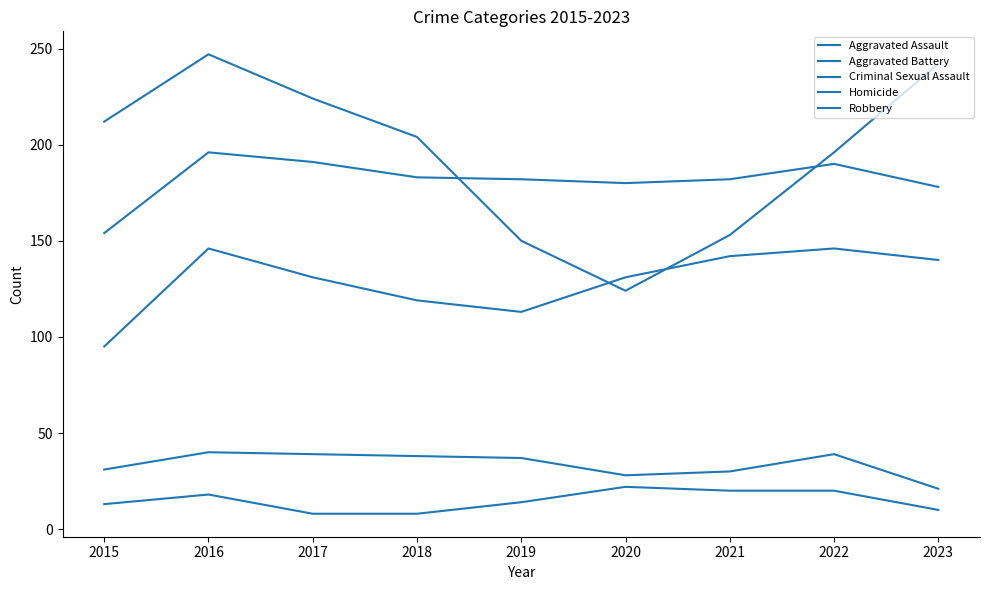

How many lines are shown in the chart?

5